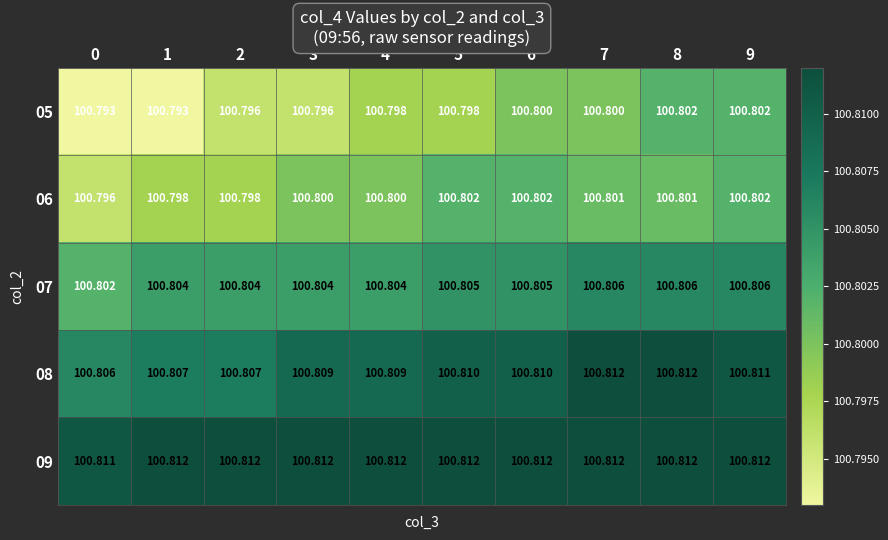

Which series has the largest range (max minus min)?

05